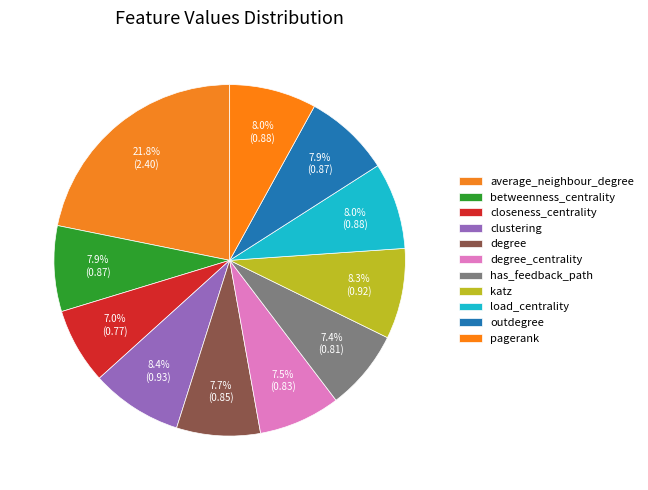

Is it true that katz is 14% of the pie?

False